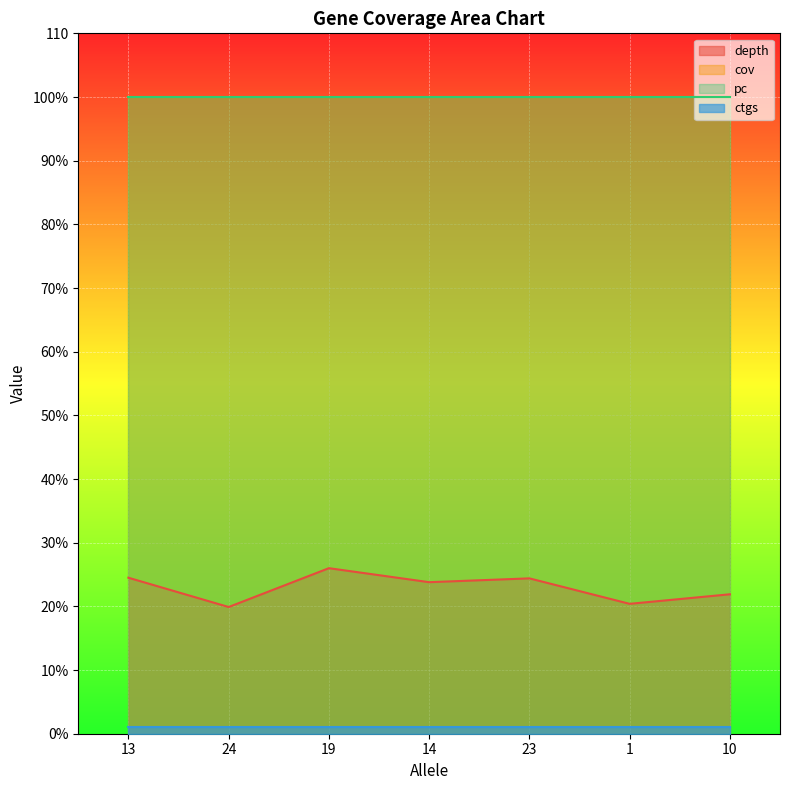

What is the label of the 5th point from the right?

19